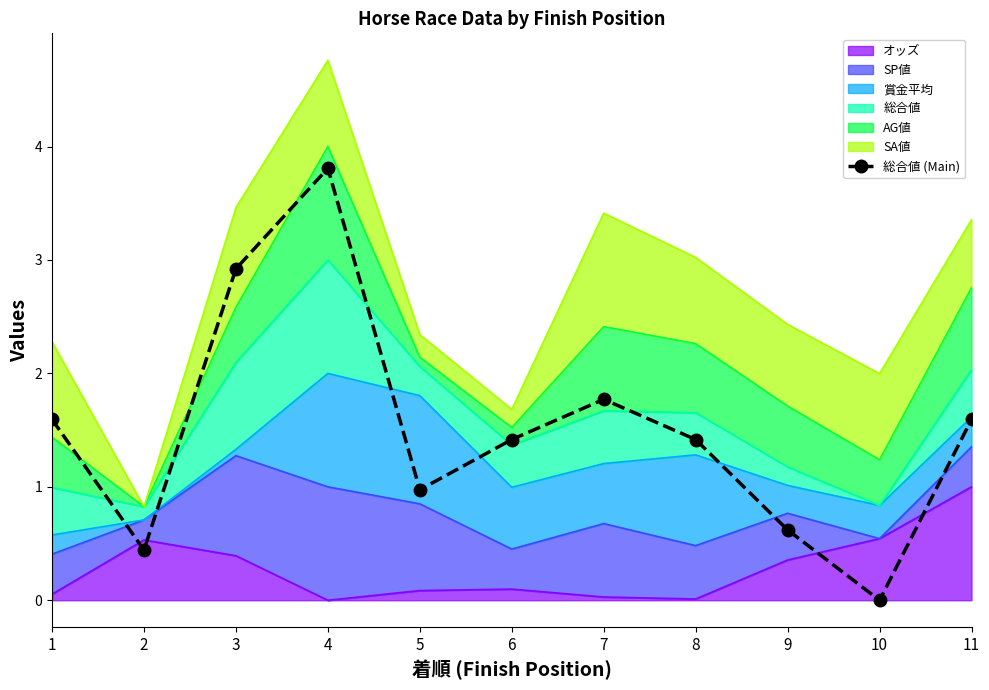

What is the value of the 11th point from the left?

1.6